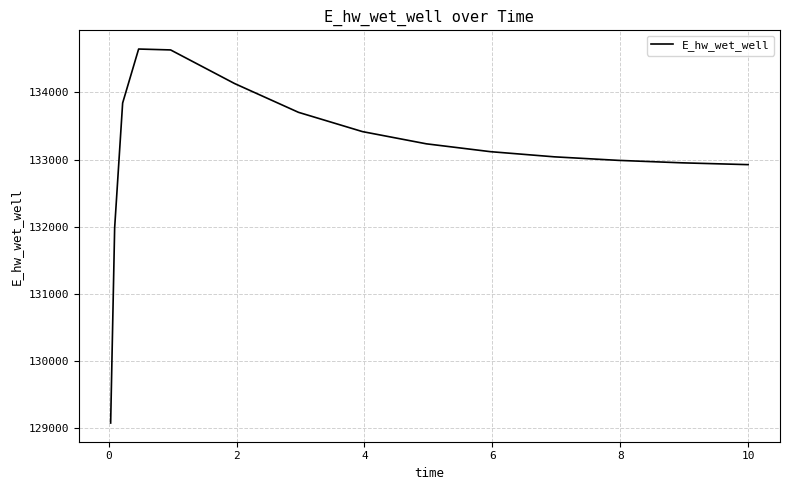

What is the minimum value shown in the chart?

129077.0